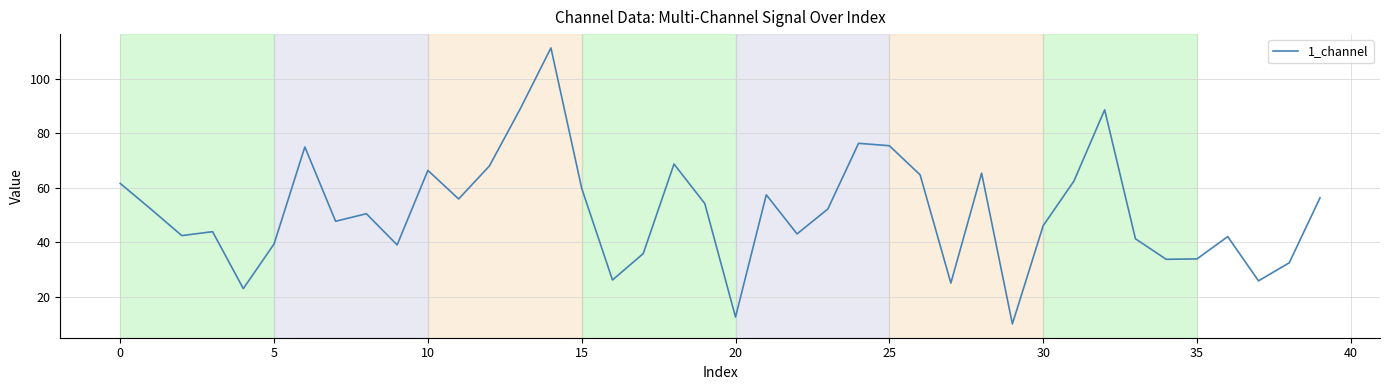

What is the maximum value shown in the chart?

111.4